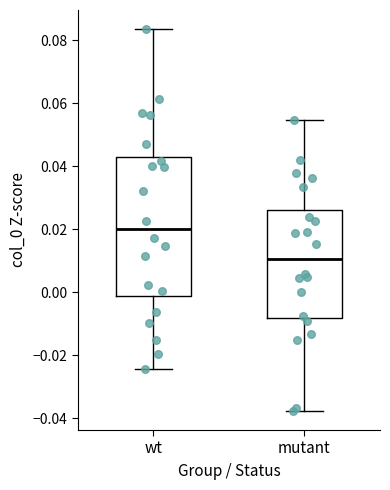

Reading left to right, transcribe this box plot: for each box, give where its median line is, the range the box spans, and where its two whiskers end, as read against the y-axis. The values are not printed on the chart, so give them approximately, as read against the axis.

wt: median 0.020, box -0.002 to 0.044, whiskers -0.024 to 0.084
mutant: median 0.010, box -0.008 to 0.026, whiskers -0.038 to 0.054